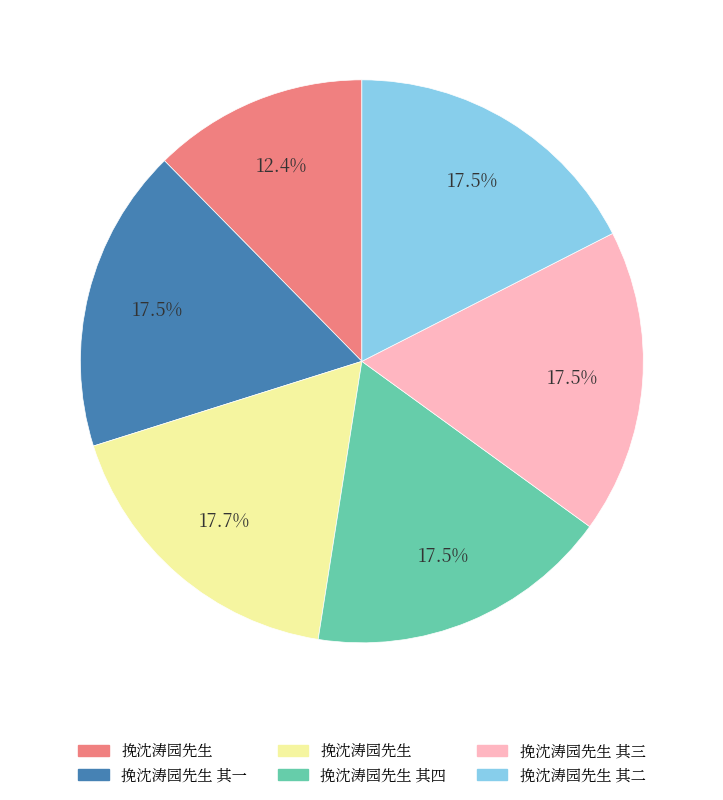

Is there any slice that represents more than half of the pie?

No